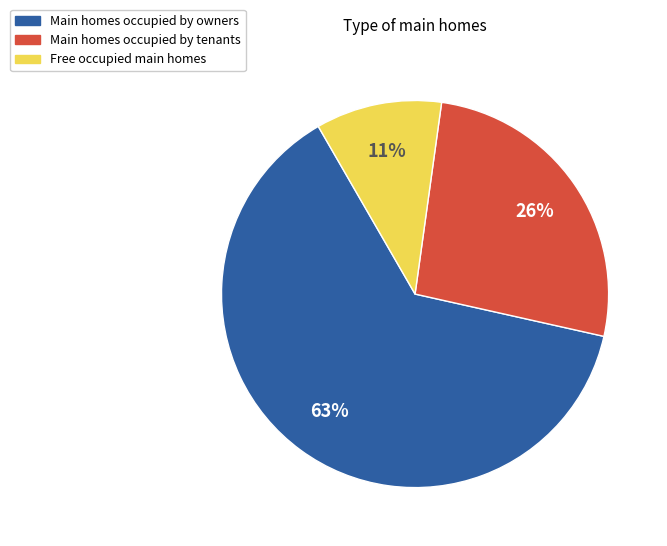

To the nearest percent, what is the difference between the Main homes occupied by owners and Main homes occupied by tenants slice percentages?

37%